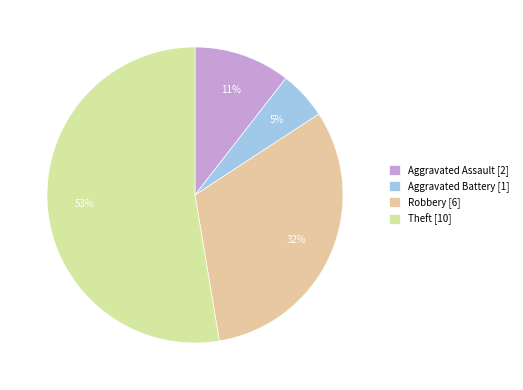

How many segments does this pie chart have?

4